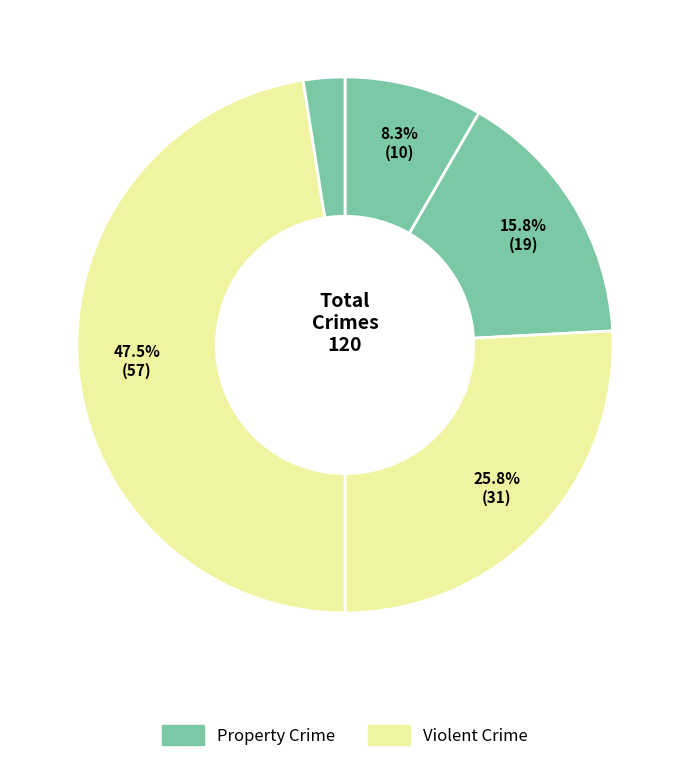

Count the number of slices in the pie.

5